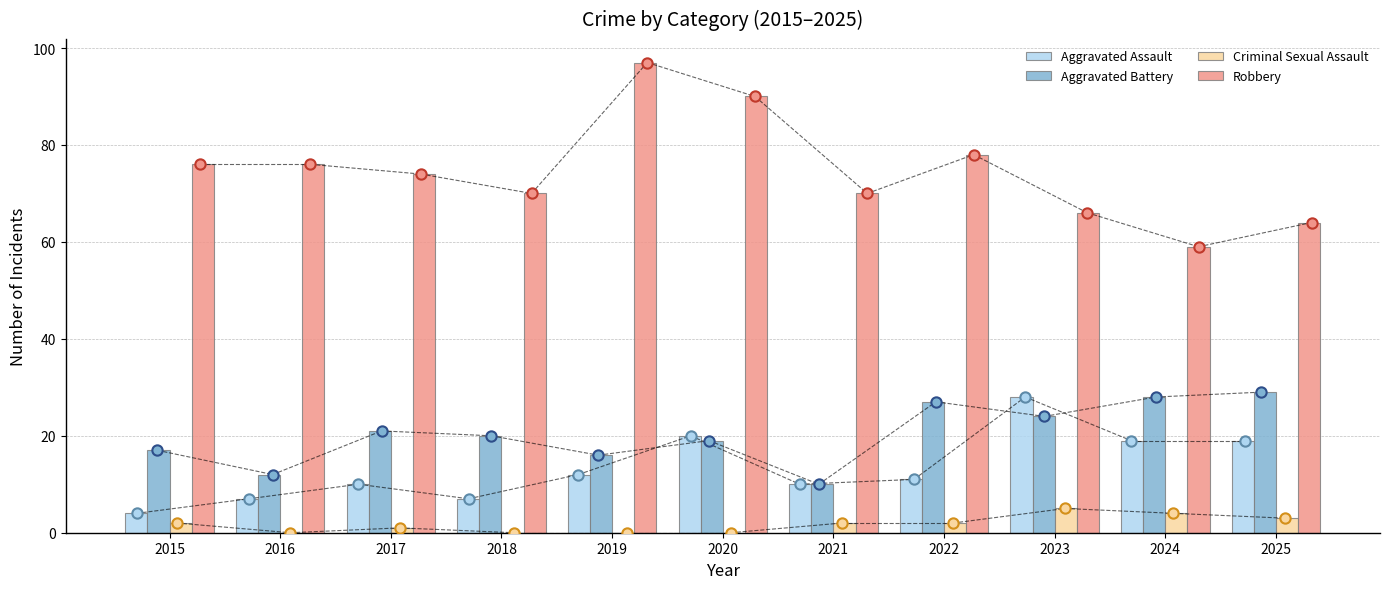

What is the total value across all series at 2016?

95